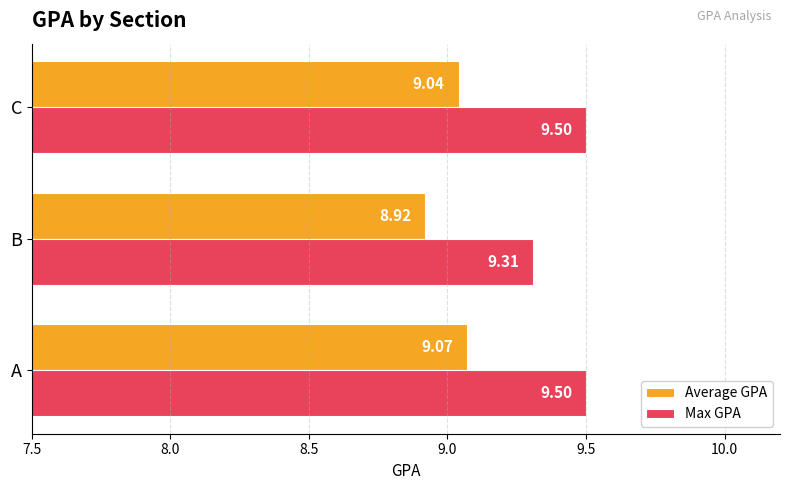

What is the spread (max minus min) of values at C?

0.5